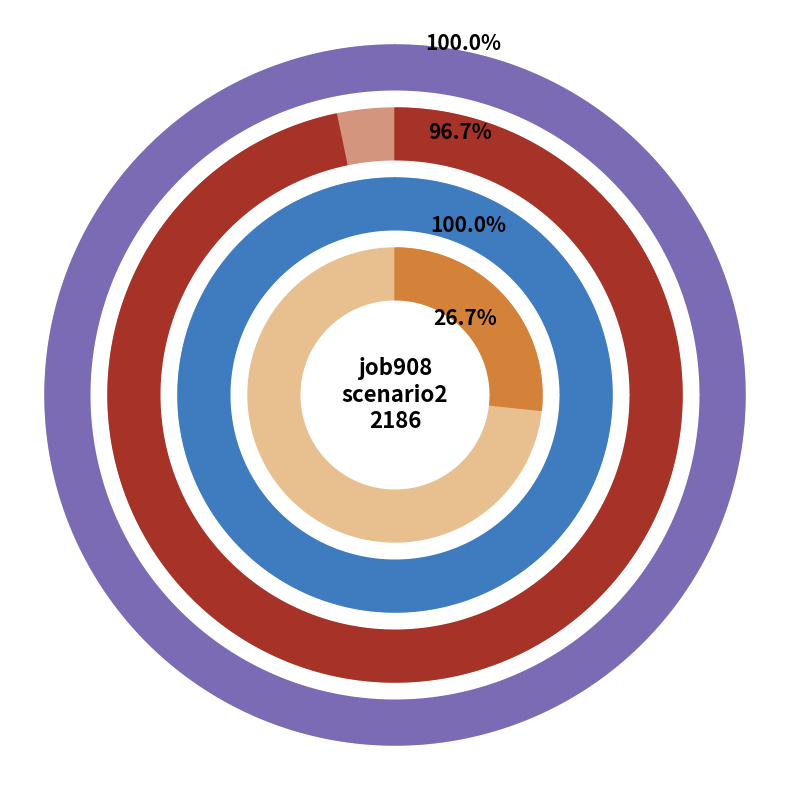

What portion of the pie excludes B11?

87.5%